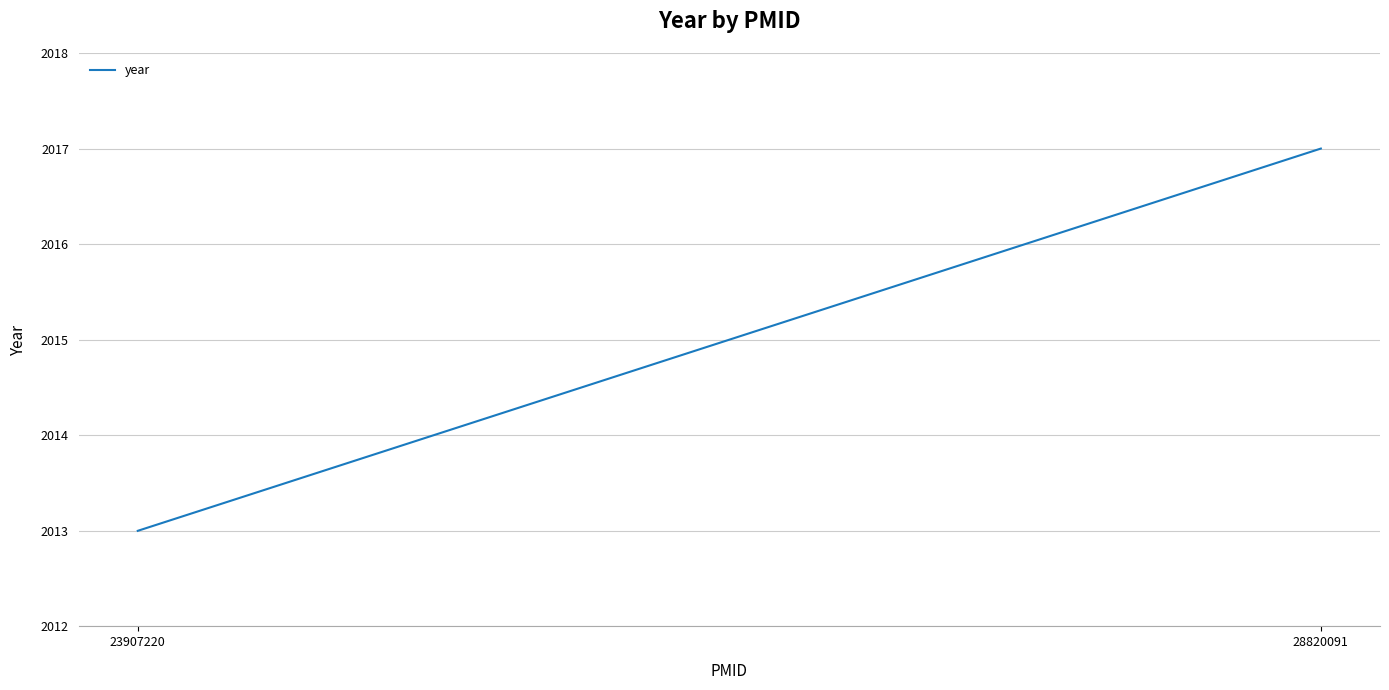

Approximately how many times larger is the value at 23907220 compared to 28820091?

1.0